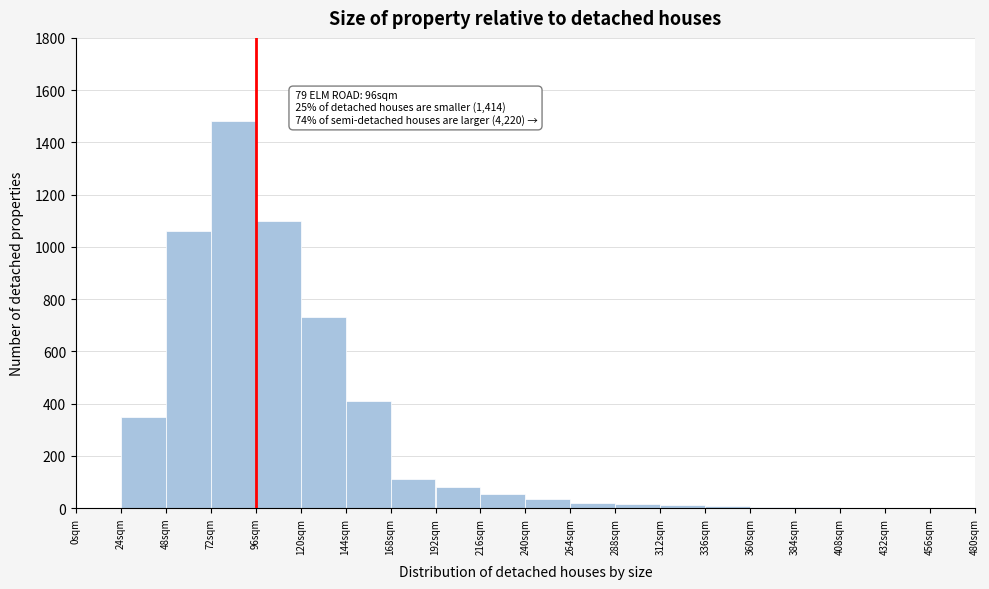

Which range on the x-axis has the tallest bar?

72 to 96